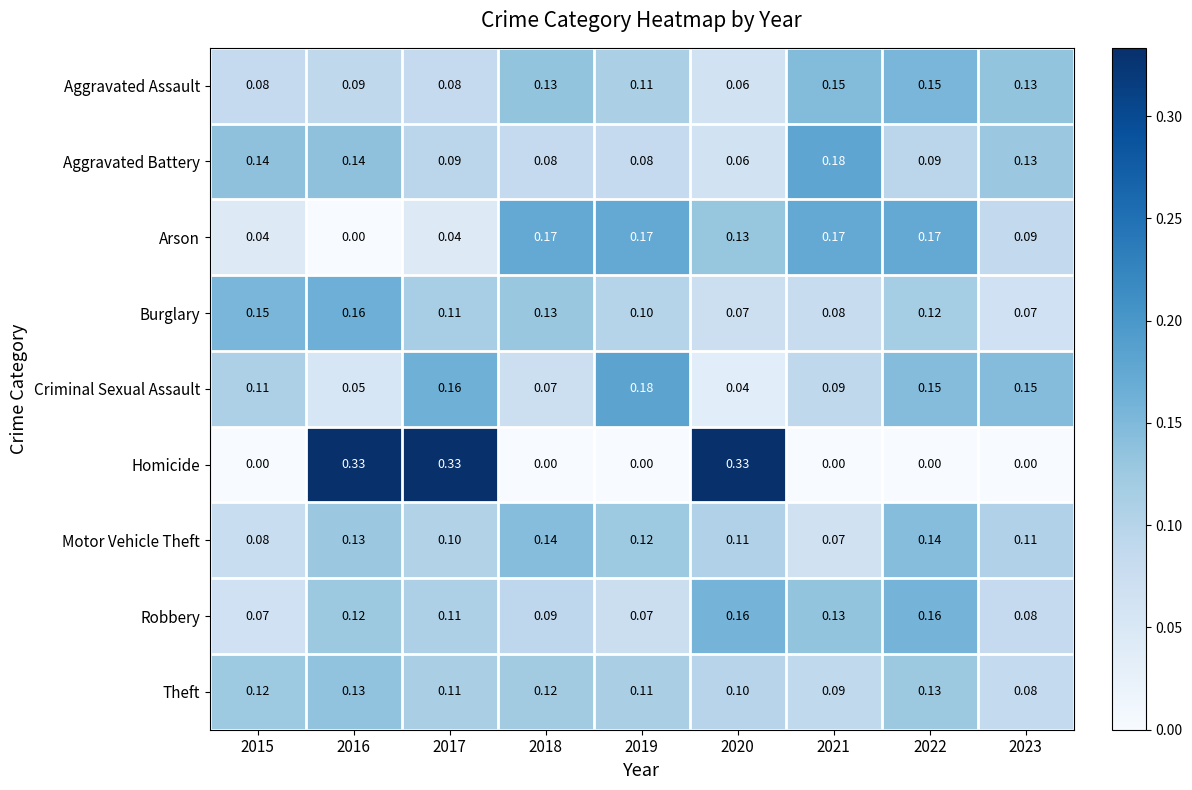

Between 2017 and 2018, which series saw the biggest shift?

Homicide